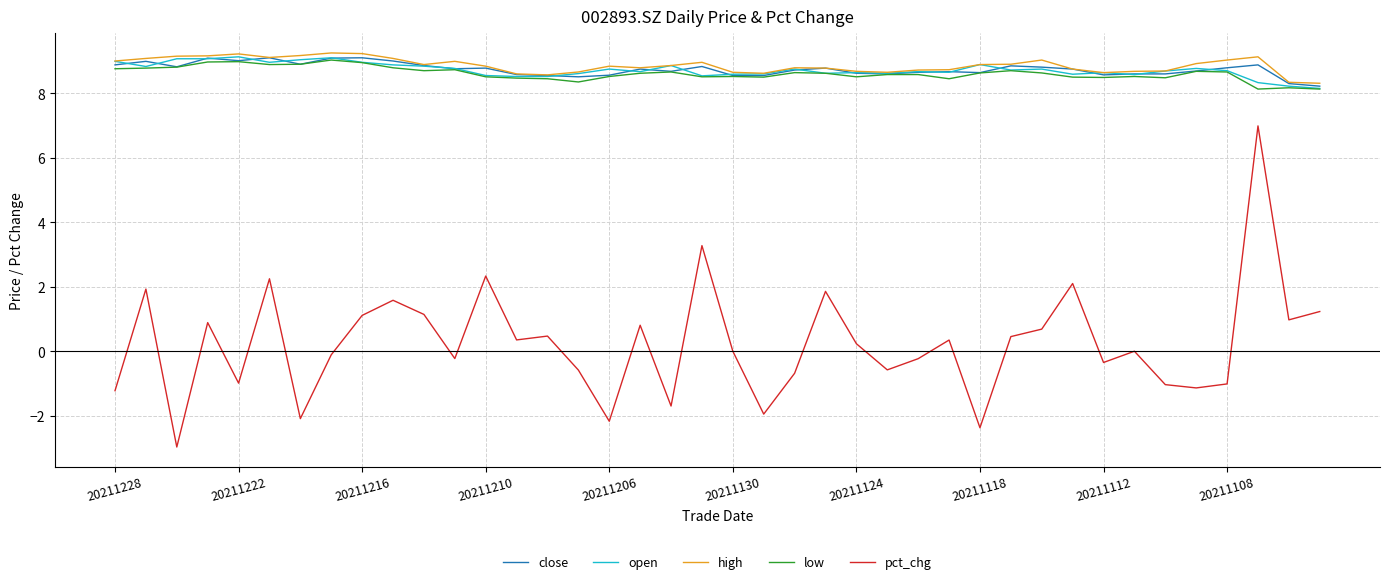

What is the maximum value for low?

9.0